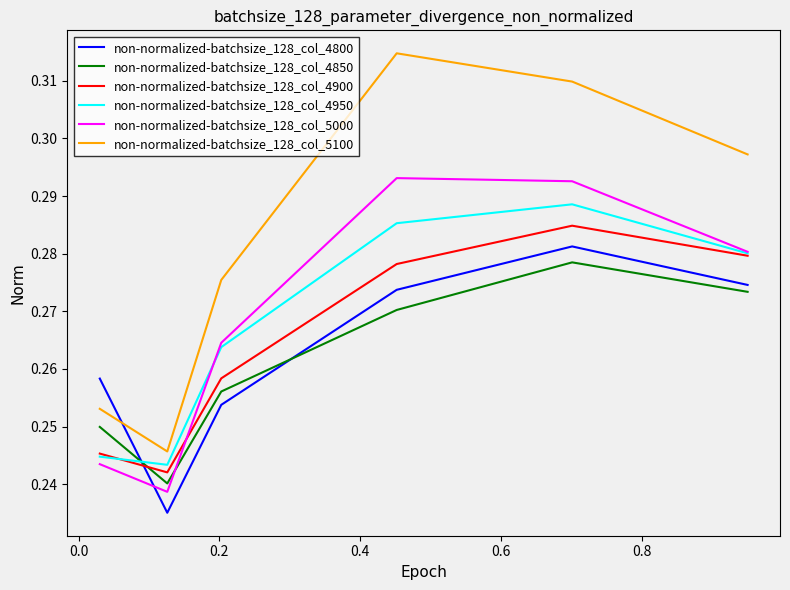

How many interior local peaks does the non-normalized-batchsize_128_col_4950 series have?

1